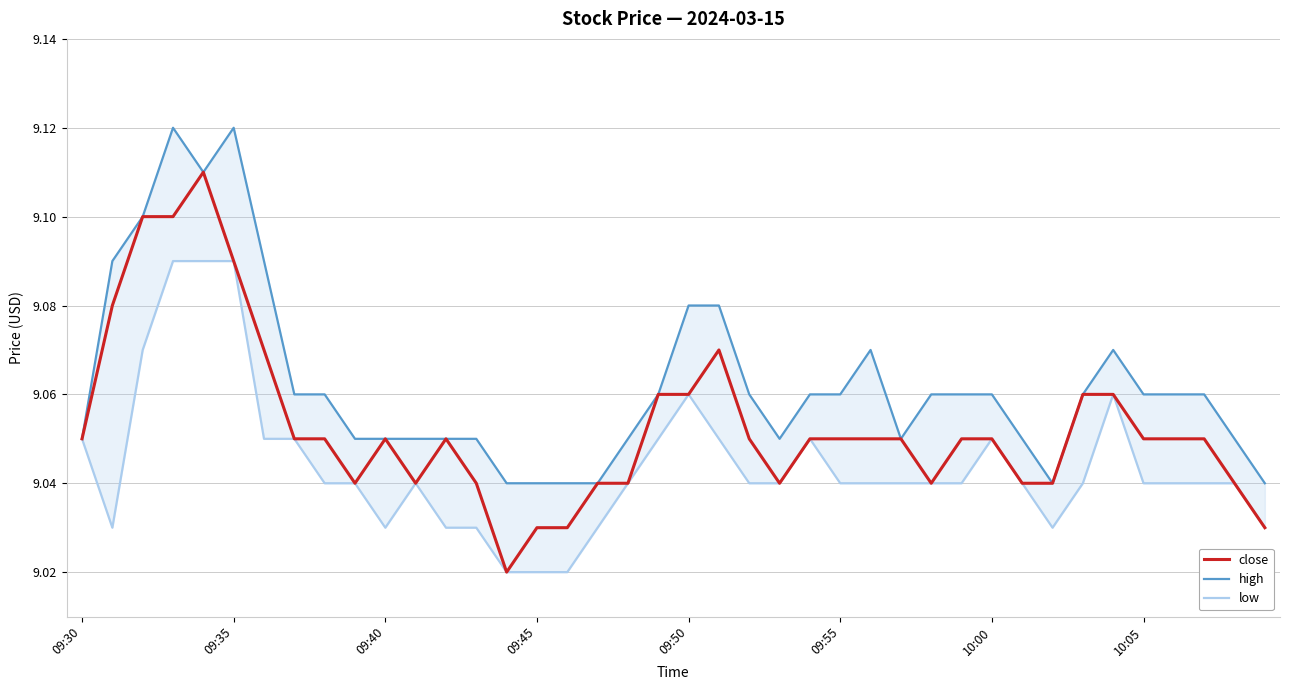

At which label is high closest to 9?

14